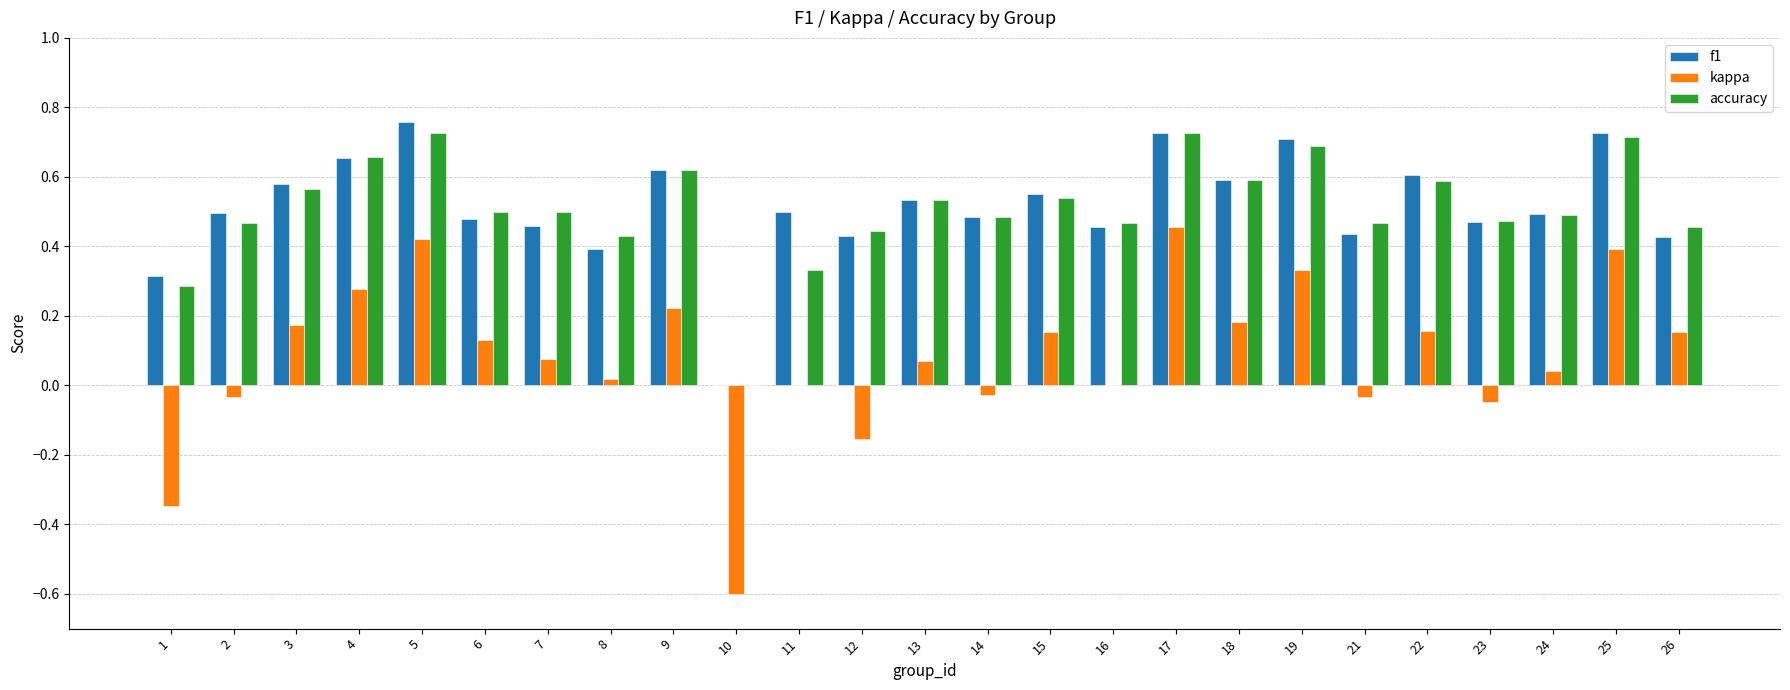

Which series changed the most between 6 and 17?

kappa